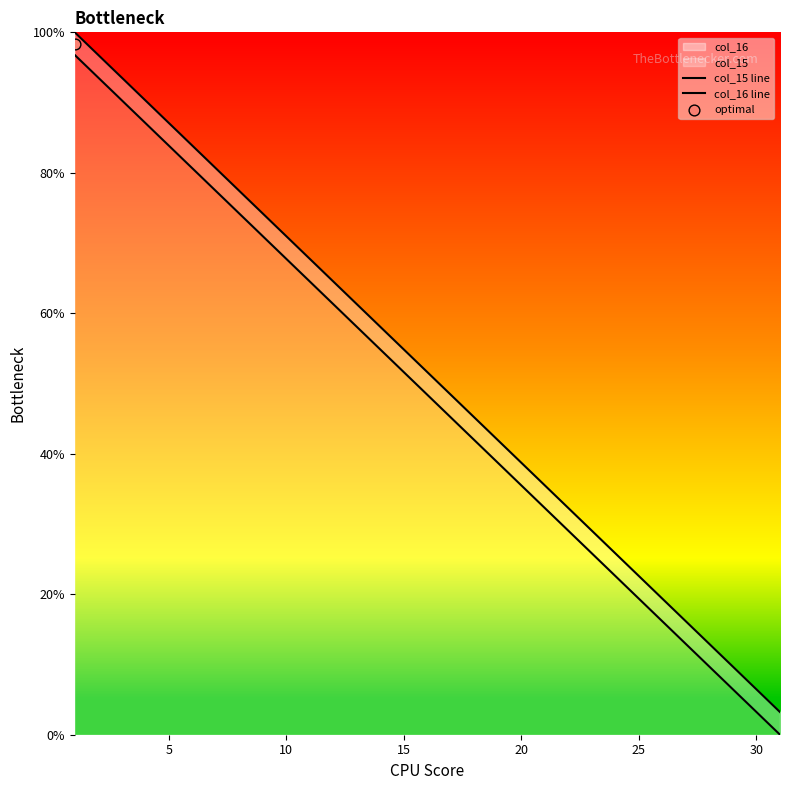

Which series has the largest total across all categories?

col_16 line